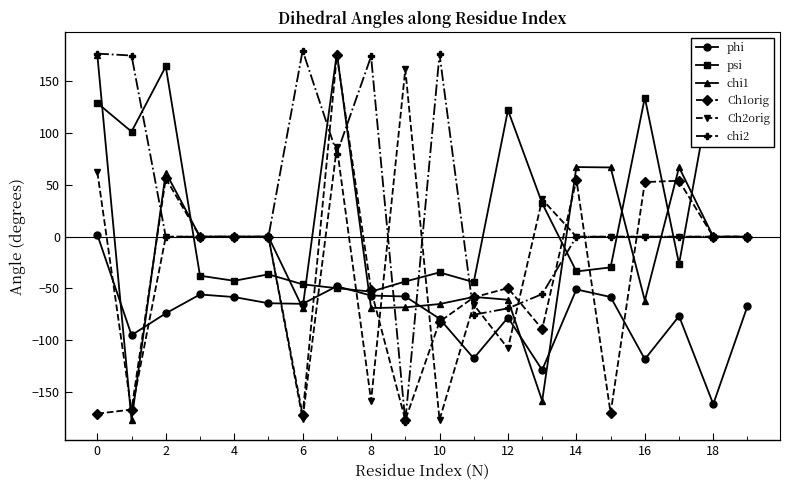

True or false: psi has more than 2 interior local peaks.

True